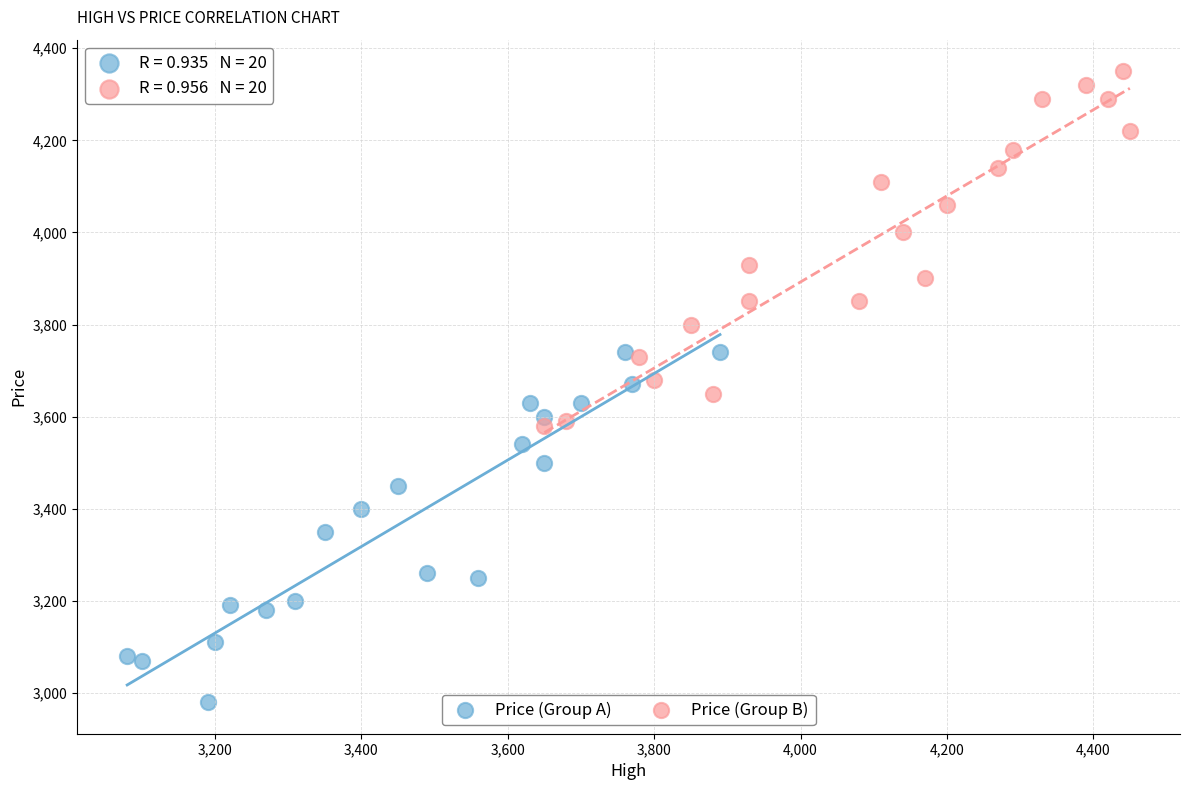

Which series contains the highest Y value?

Price (Group B)